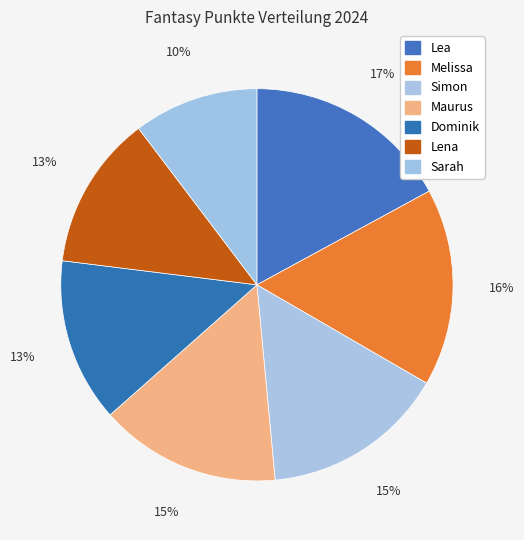

How many segments does this pie chart have?

7